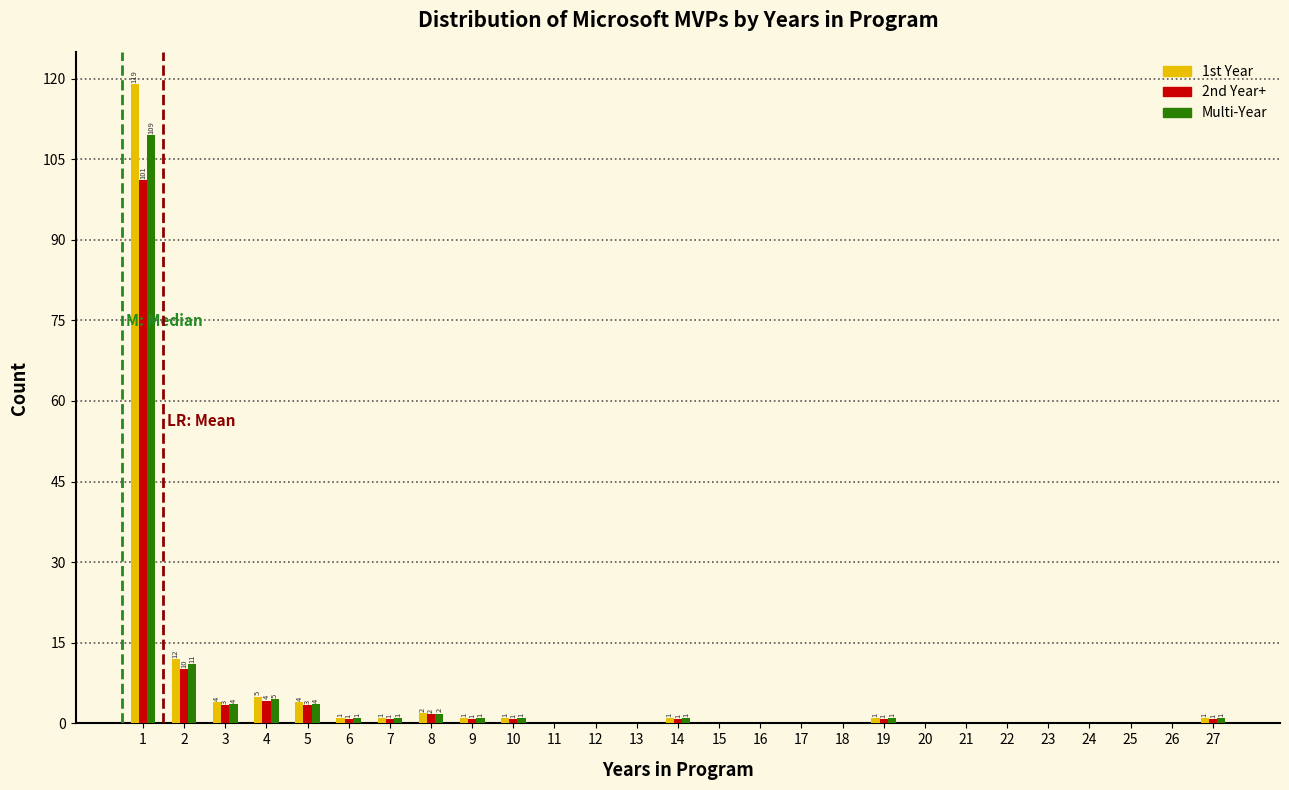

The Multi-Year series shows 0.0 at 16. True or false?

True